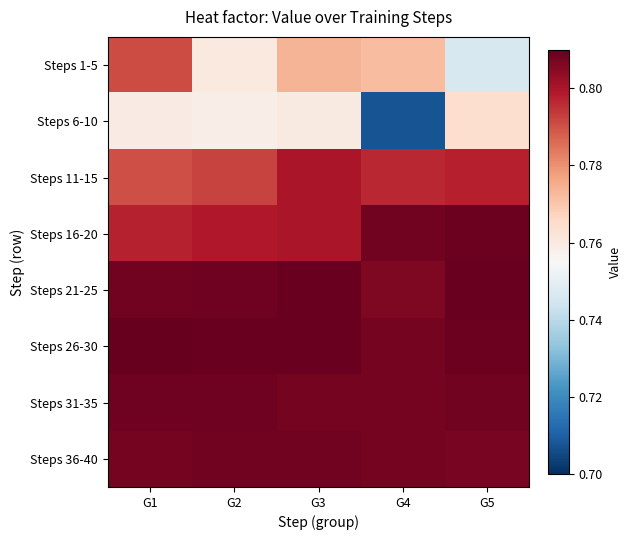

What is the difference between the highest and lowest values at G5?

0.1